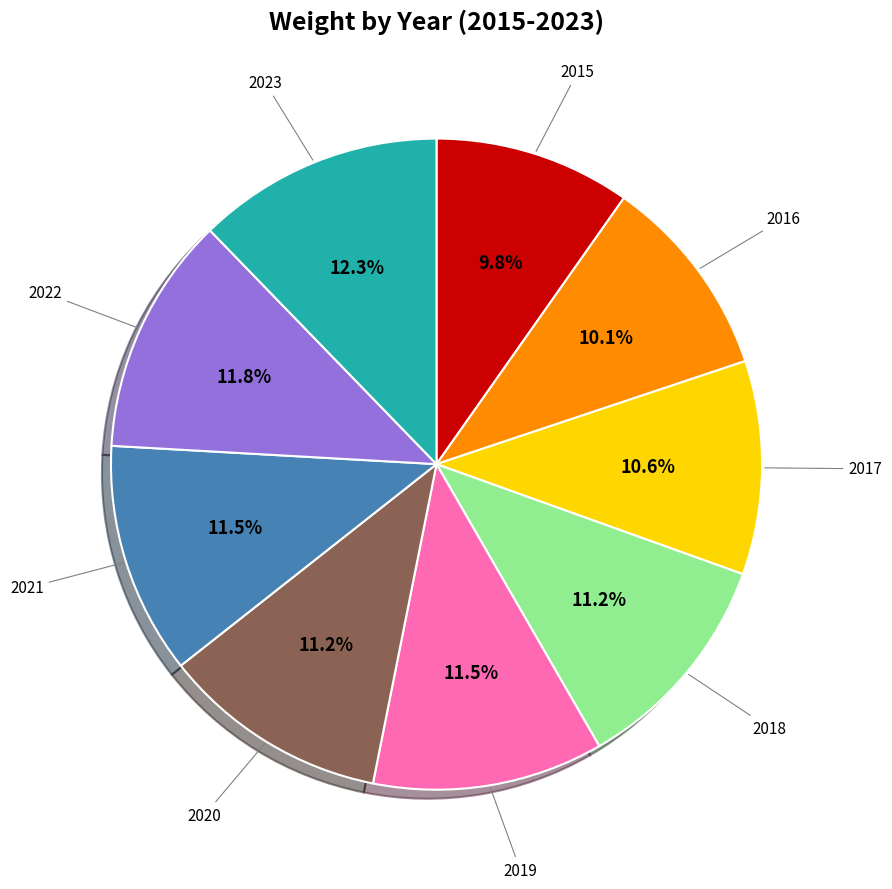

Is there any slice that represents more than half of the pie?

No